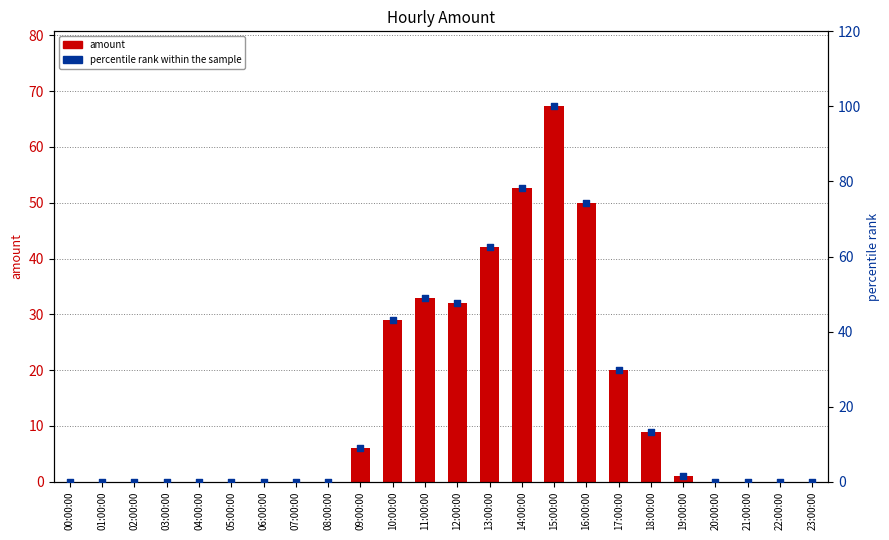

Which series has the widest spread of Y values?

percentile rank